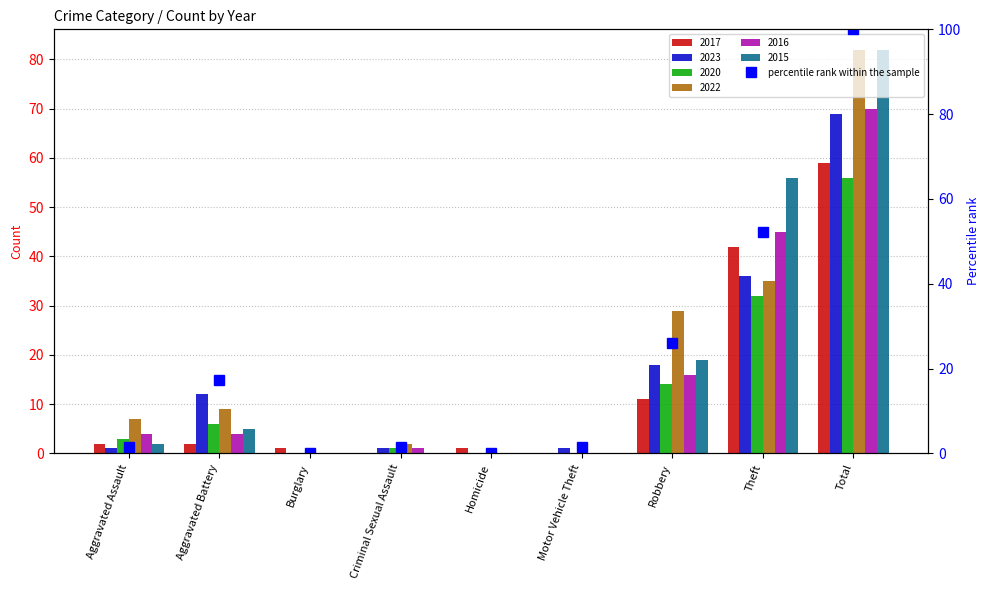

List the labels in order of value, largest first.

Total, Theft, Robbery, Aggravated Battery, Aggravated Assault, Criminal Sexual Assault, Motor Vehicle Theft, Burglary, Homicide